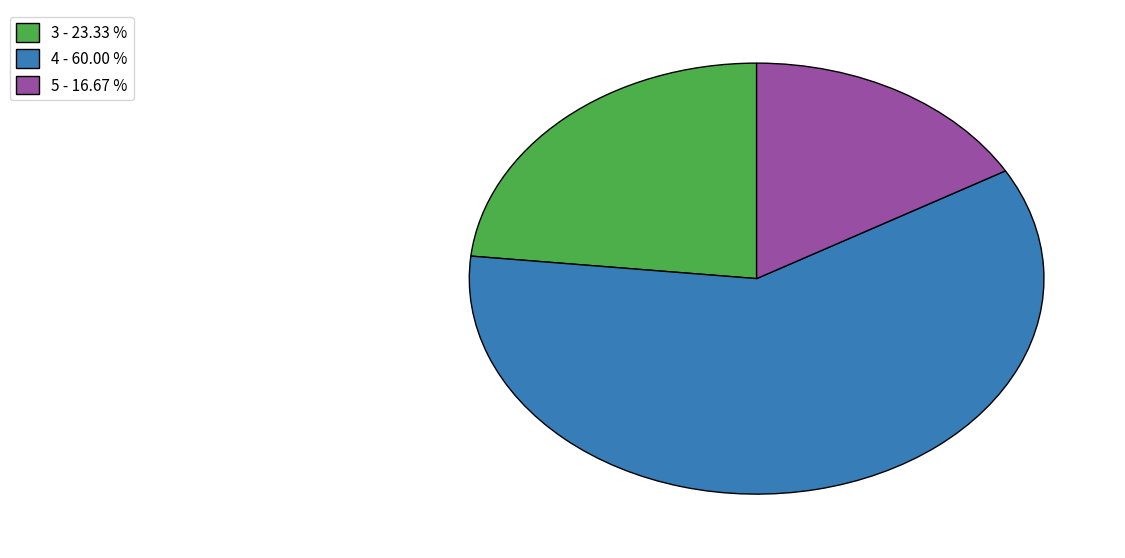

Count the number of slices in the pie.

3